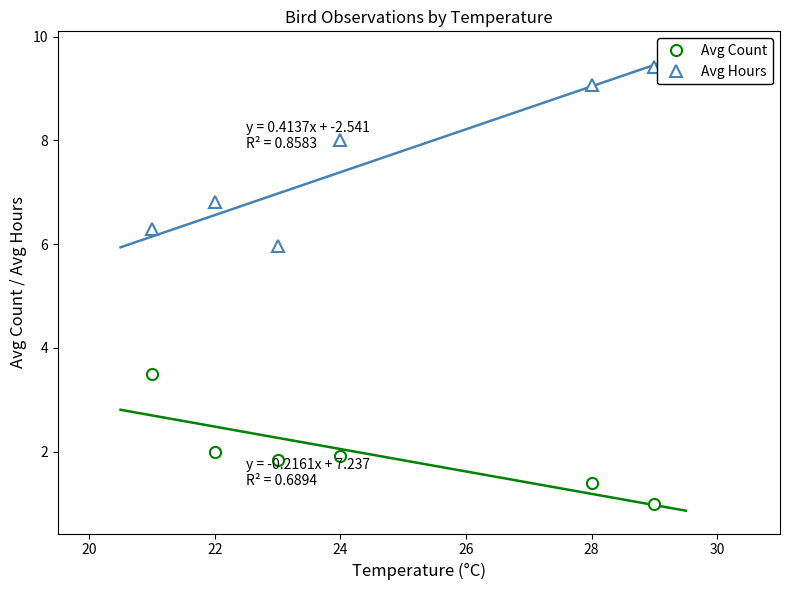

At which category does Avg Count reach its first local peak?

24